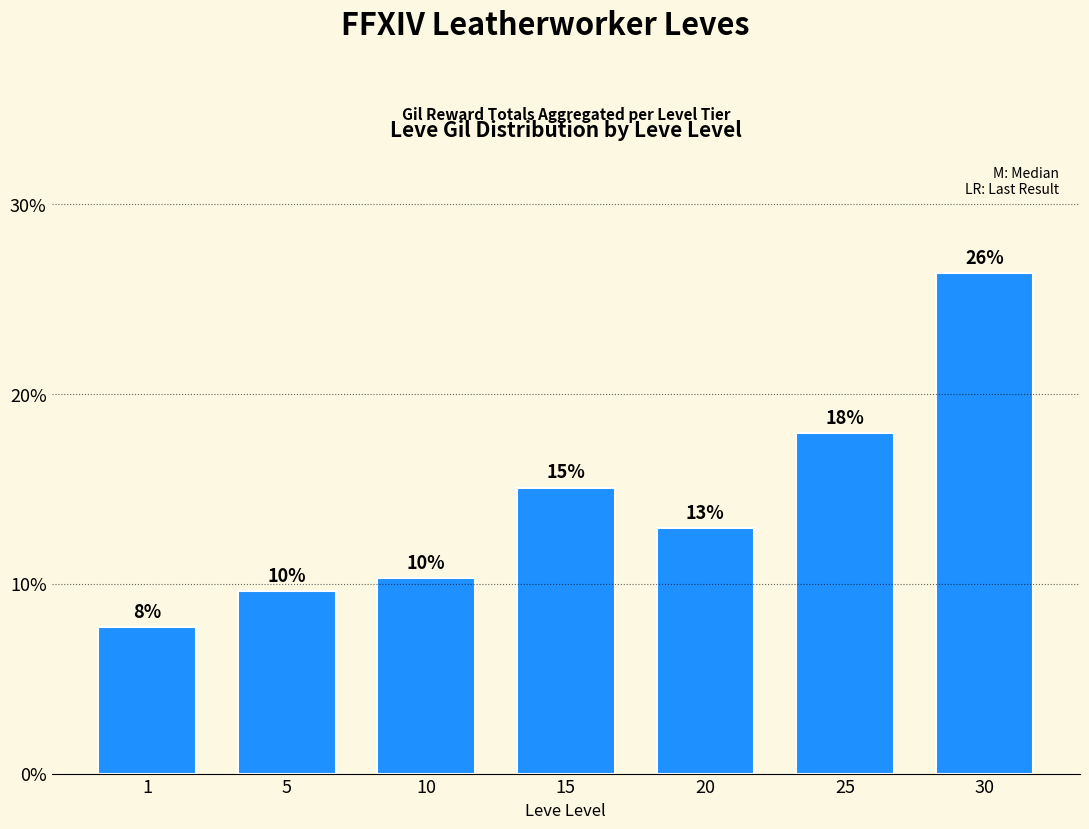

Does the chart contain any negative values?

No